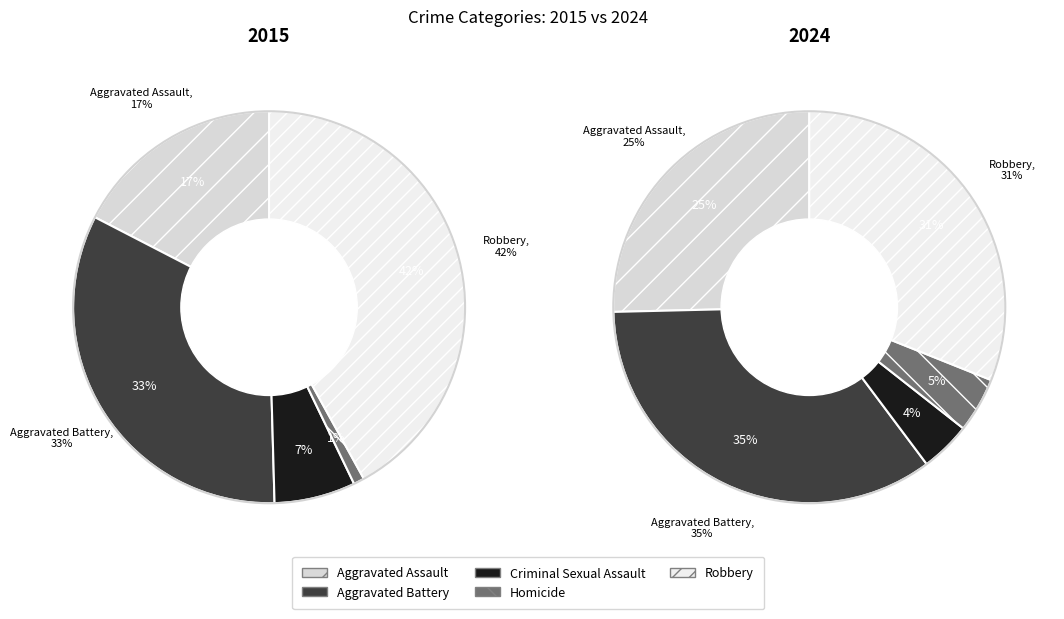

The Robbery slice represents 21% of the pie. True or false?

False